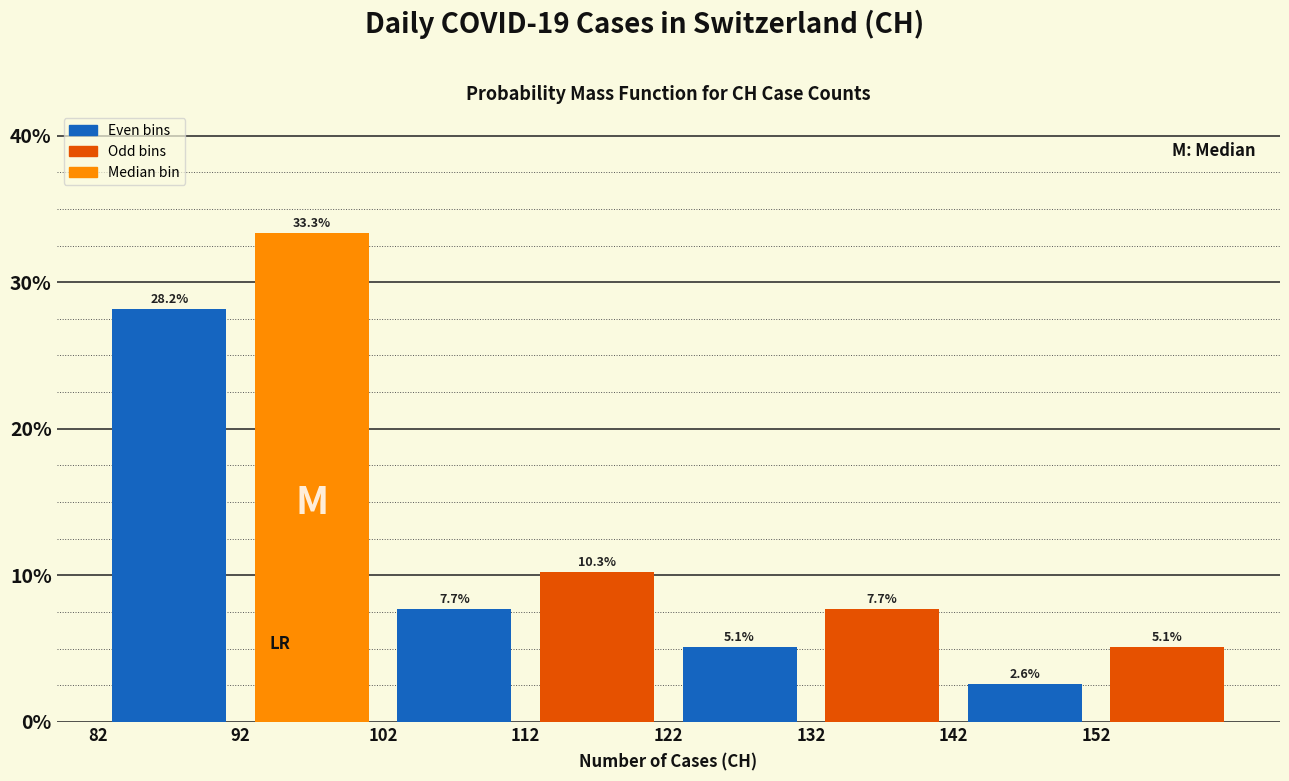

Reading left to right, transcribe this chart: for each bar, give the range it covers on the x-axis and its height.

82 to 92: 28.2
92 to 102: 33.3
102 to 112: 7.7
112 to 122: 10.3
122 to 132: 5.1
132 to 142: 7.7
142 to 152: 2.6
152 to 162: 5.1